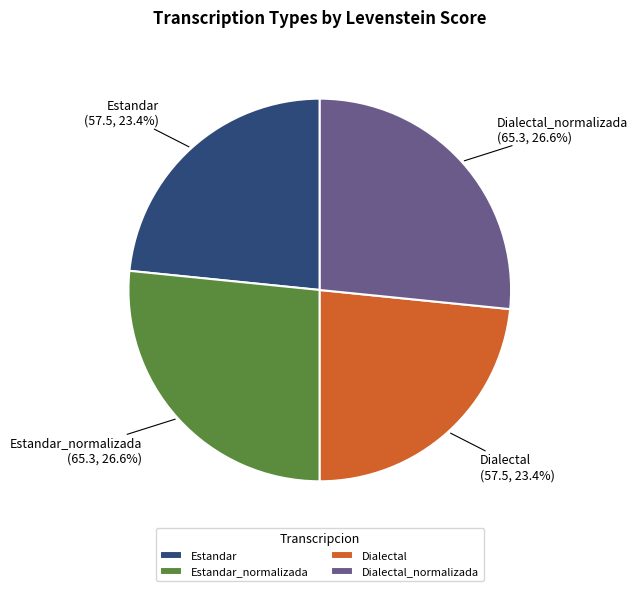

Count the number of slices in the pie.

4